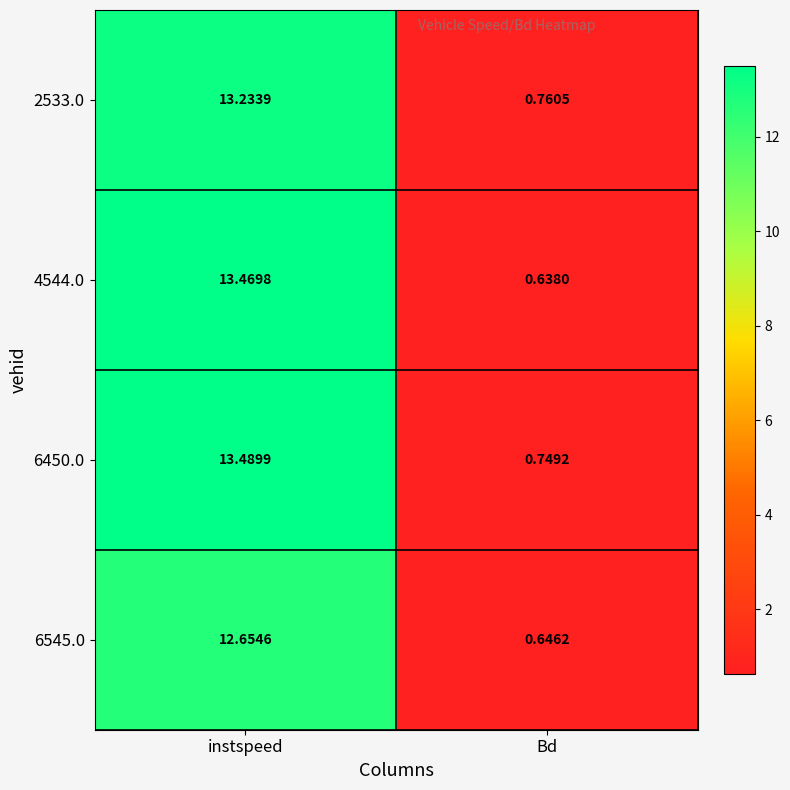

At which label does 6450.0 reach its peak?

instspeed